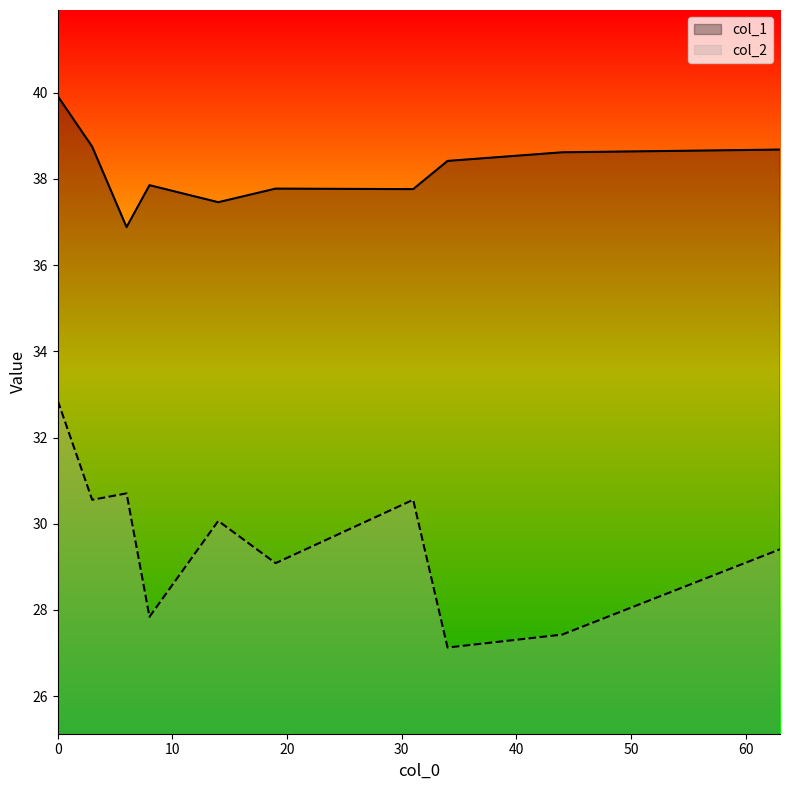

Reading right to left, extract all data points from this chart.

col_1: 44=38.6	34=38.4	3=38.8	63=38.7	6=36.9	31=37.8	14=37.5	19=37.8	8=37.9	0=39.9
col_2: 44=27.4	34=27.1	3=30.6	63=29.4	6=30.7	31=30.6	14=30.1	19=29.1	8=27.8	0=32.9